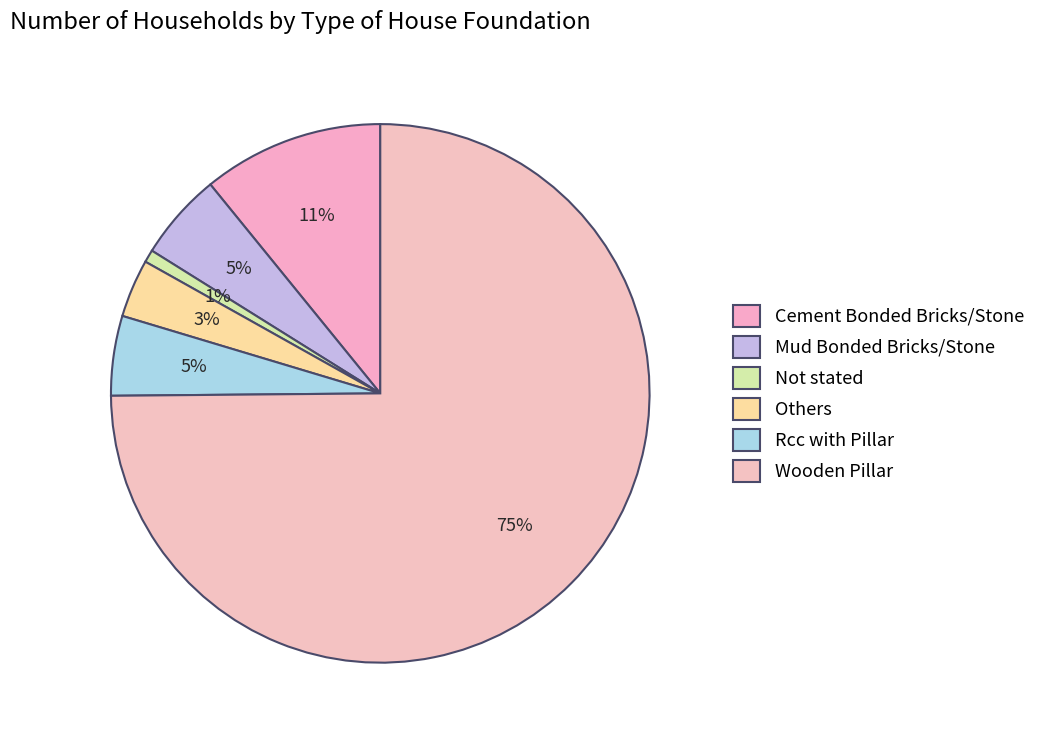

To the nearest percent, what percentage of the pie is Wooden Pillar?

75%